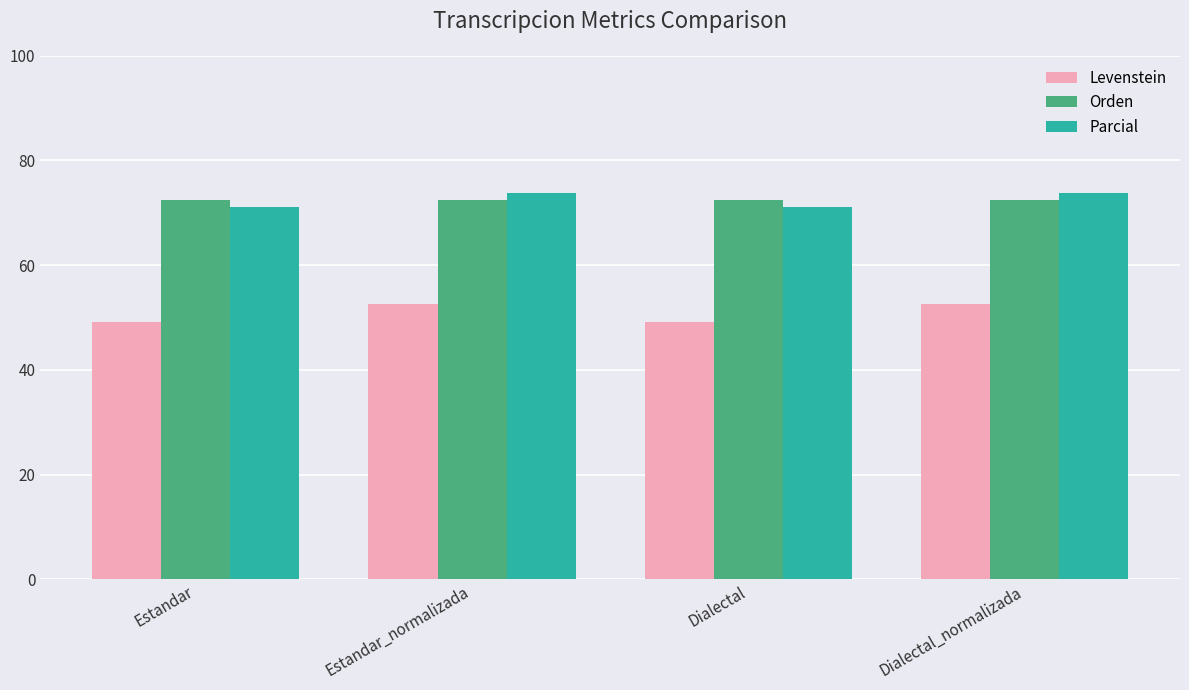

Rank the series at Dialectal from highest to lowest value.

Orden, Parcial, Levenstein